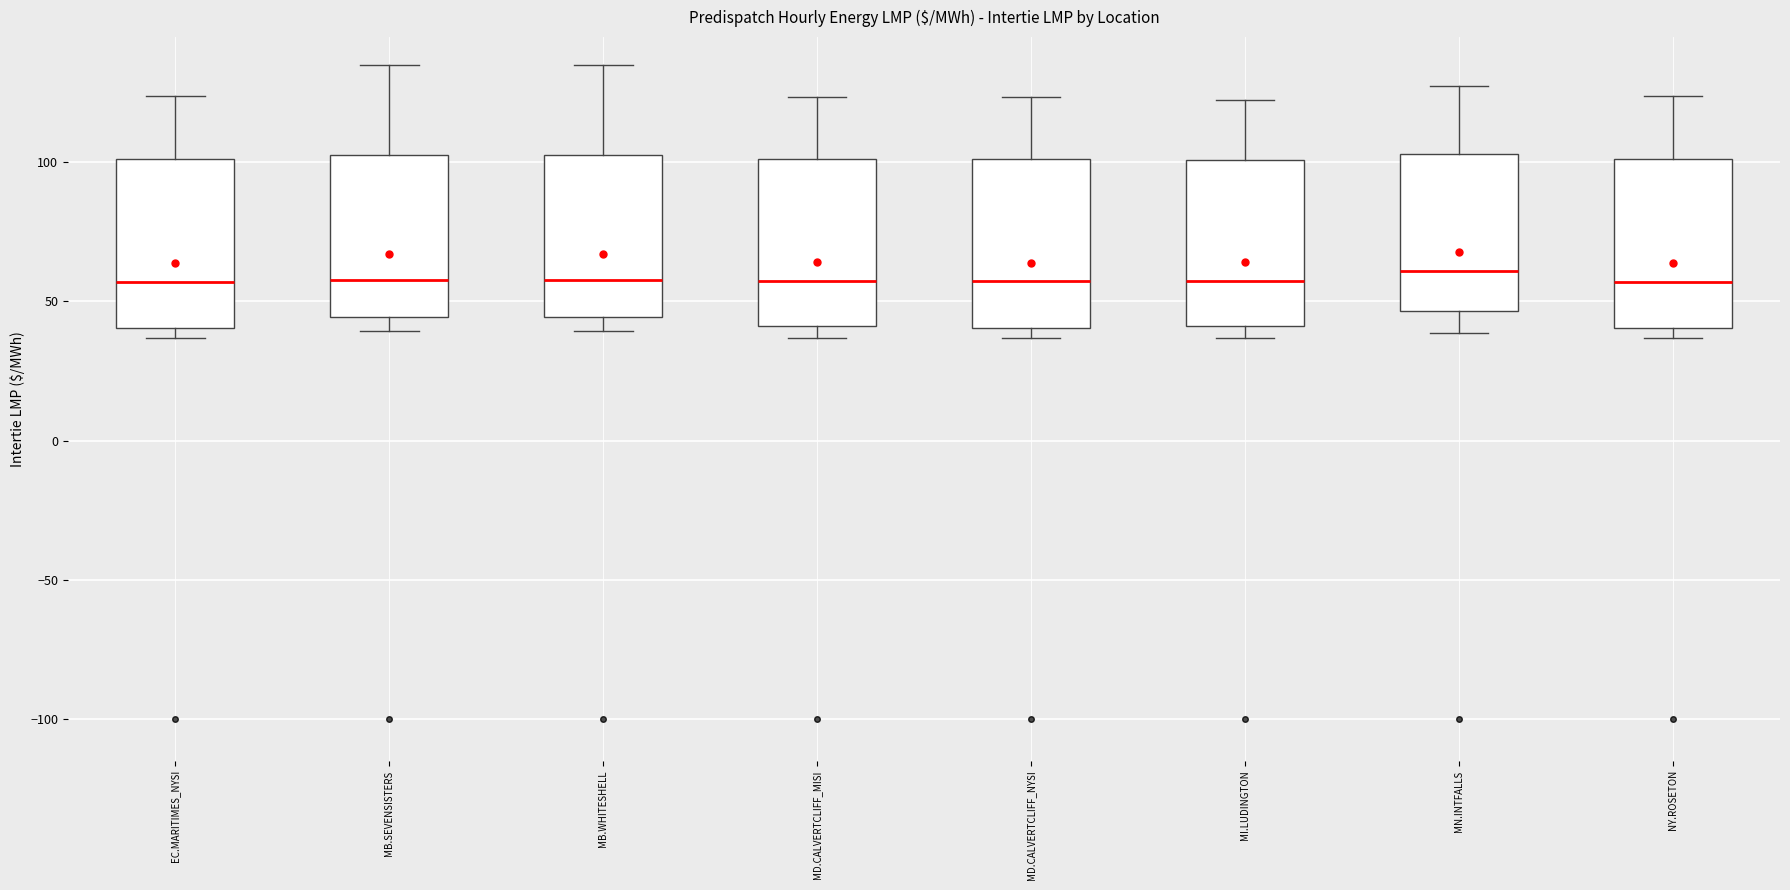

Reading left to right, read every box against the y-axis: the position of its median line, the range the box covers, and the ends of its whiskers. The values are not printed on the chart, so give them approximately, as read against the axis.

EC.MARITIMES_NYSI: median 55, box 40 to 100, whiskers 35 to 125
MB.SEVENSISTERS: median 60, box 45 to 105, whiskers 40 to 135
MB.WHITESHELL: median 60, box 45 to 105, whiskers 40 to 135
MD.CALVERTCLIFF_MISI: median 55, box 40 to 100, whiskers 35 to 125
MD.CALVERTCLIFF_NYSI: median 55, box 40 to 100, whiskers 35 to 125
MI.LUDINGTON: median 55, box 40 to 100, whiskers 35 to 125
MN.INTFALLS: median 60, box 45 to 105, whiskers 40 to 125
NY.ROSETON: median 55, box 40 to 100, whiskers 35 to 125